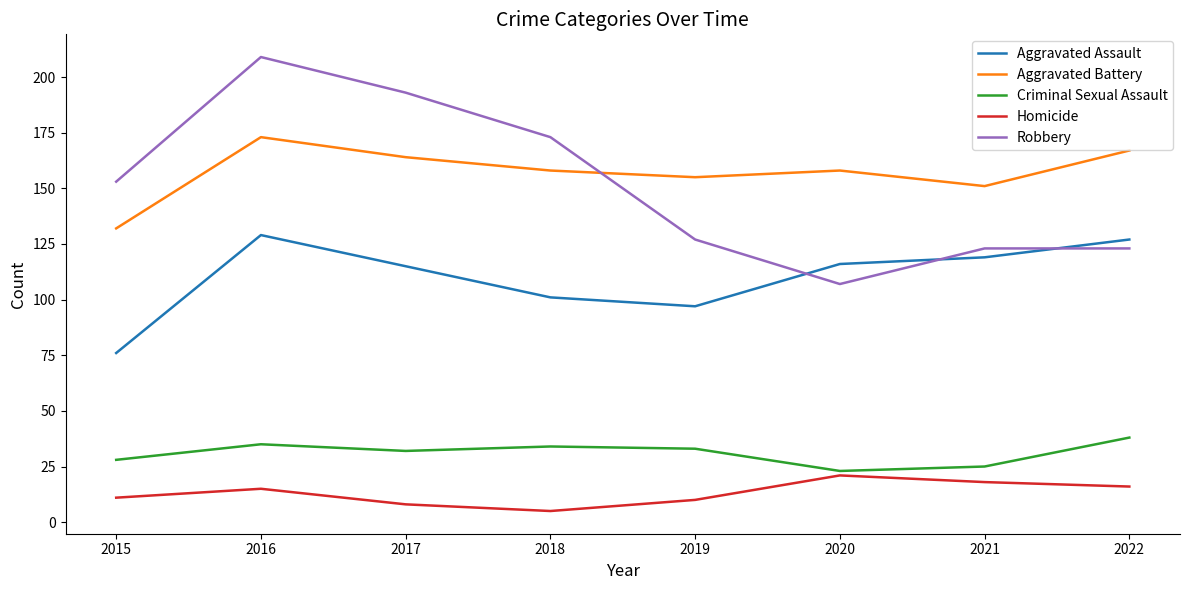

True or false: Homicide has more than 0 interior local peaks.

True